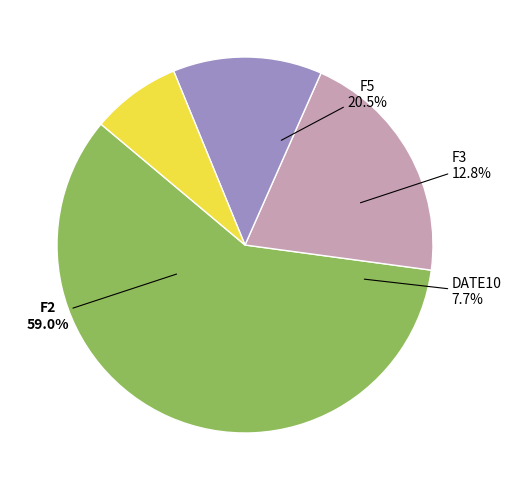

Is the sum of DATE10 and F2 greater than half?

Yes